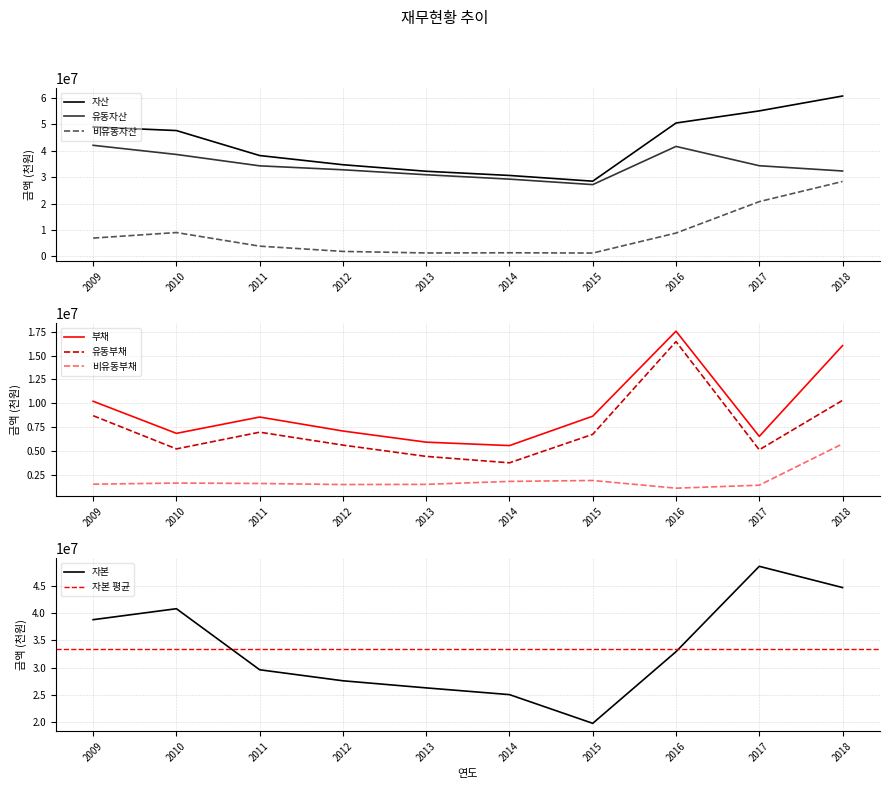

What is the spread (max minus min) of values at 2012?

33213230